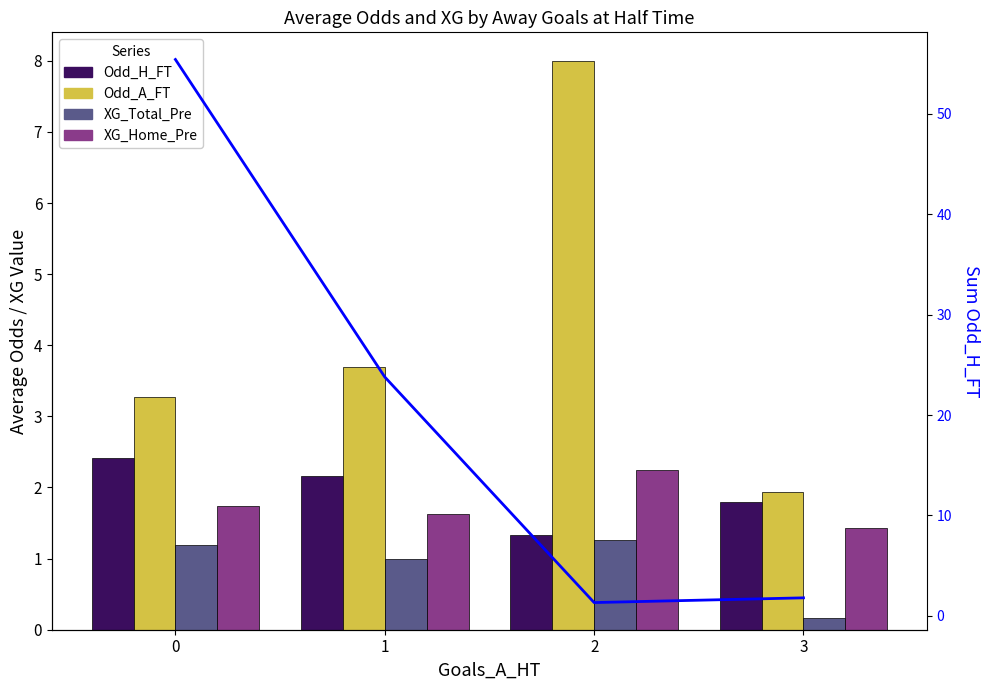

Is the value of Sum Odd_H_FT at 0 greater than the value of Odd_H_FT at 1?

Yes